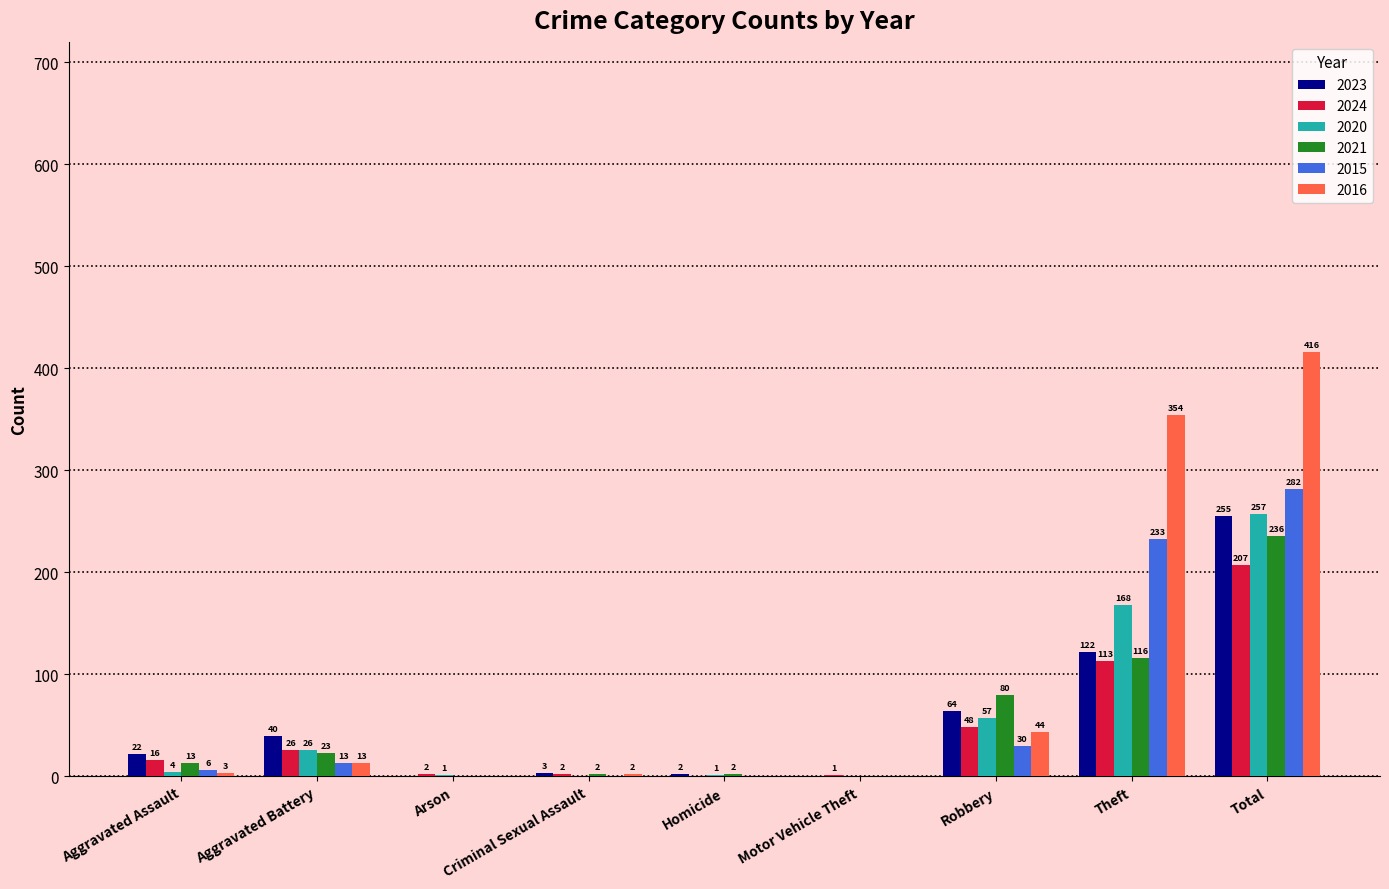

How many values in 2016 are above zero?

6